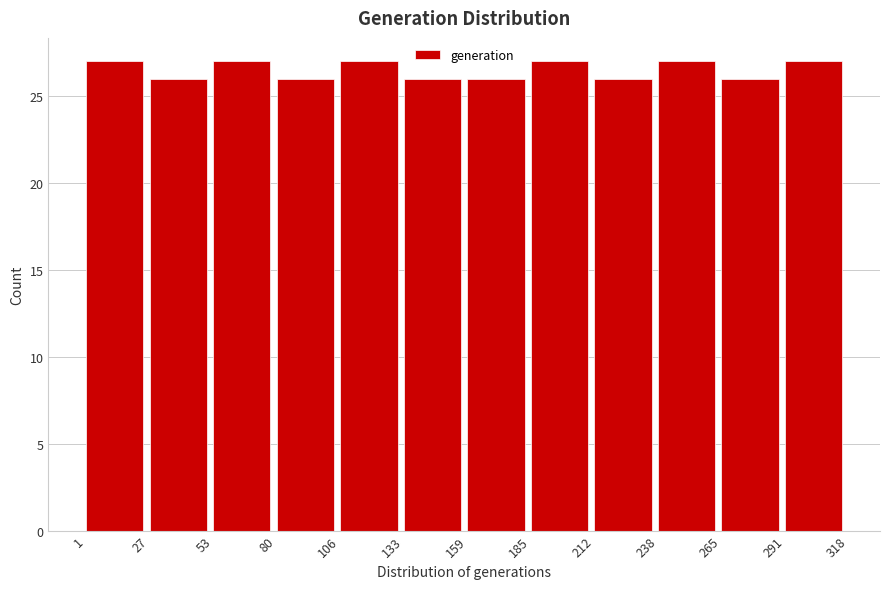

Reading left to right, transcribe this chart: for each bar, give the range it covers on the x-axis and its height. The values are not printed on the chart, so give them approximately, as read against the axis.

1 to 27: 27
27 to 53: 26
53 to 80: 27
80 to 106: 26
106 to 133: 27
133 to 159: 26
159 to 185: 26
185 to 212: 27
212 to 238: 26
238 to 265: 27
265 to 291: 26
291 to 318: 27